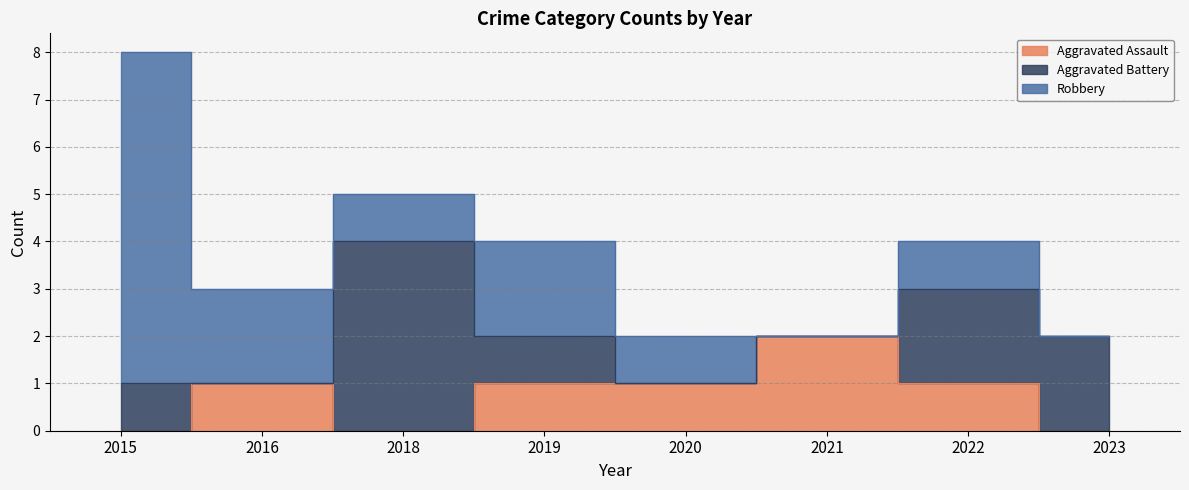

What is the difference between the second highest and second lowest values in the Aggravated Battery series?

2